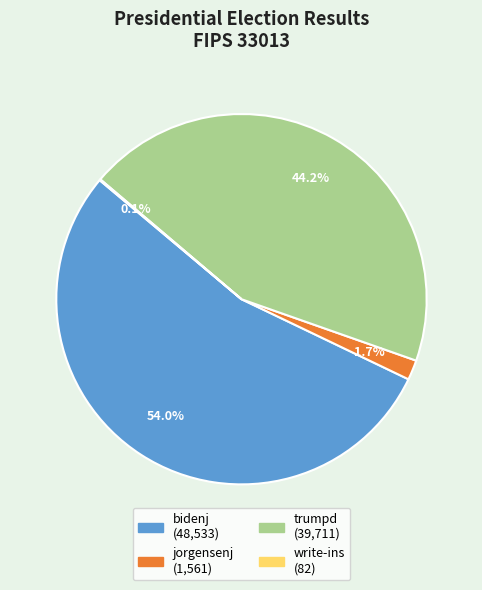

Do jorgensenj and bidenj together represent more than half of the pie?

Yes